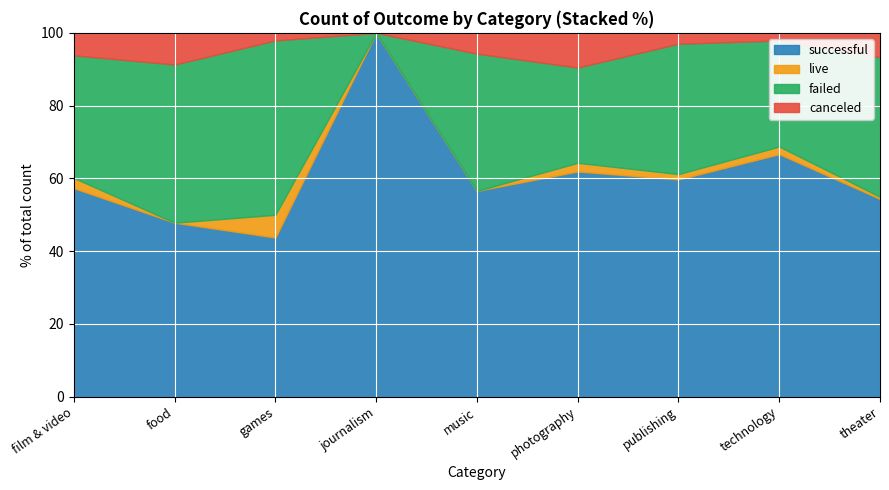

At which label does successful first exceed 40?

film & video